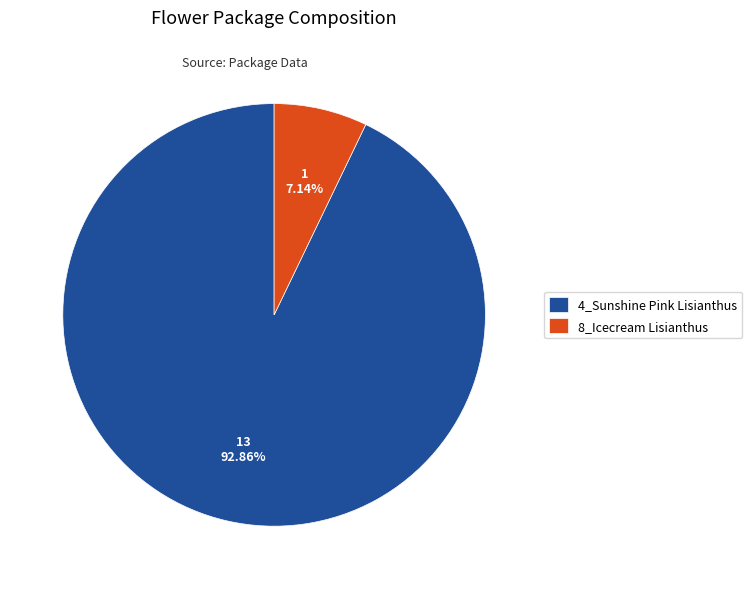

Is the sum of 4_Sunshine Pink Lisianthus and 8_Icecream Lisianthus greater than half?

Yes